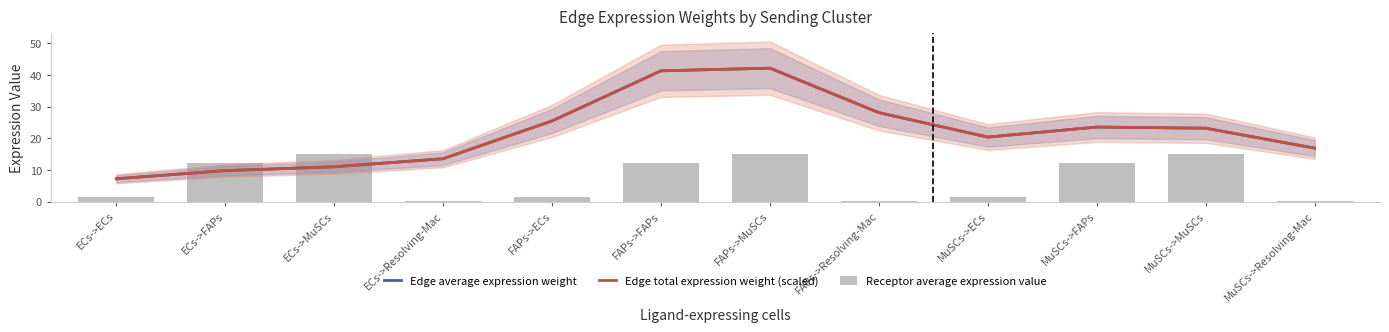

How many data points does each series have?

12